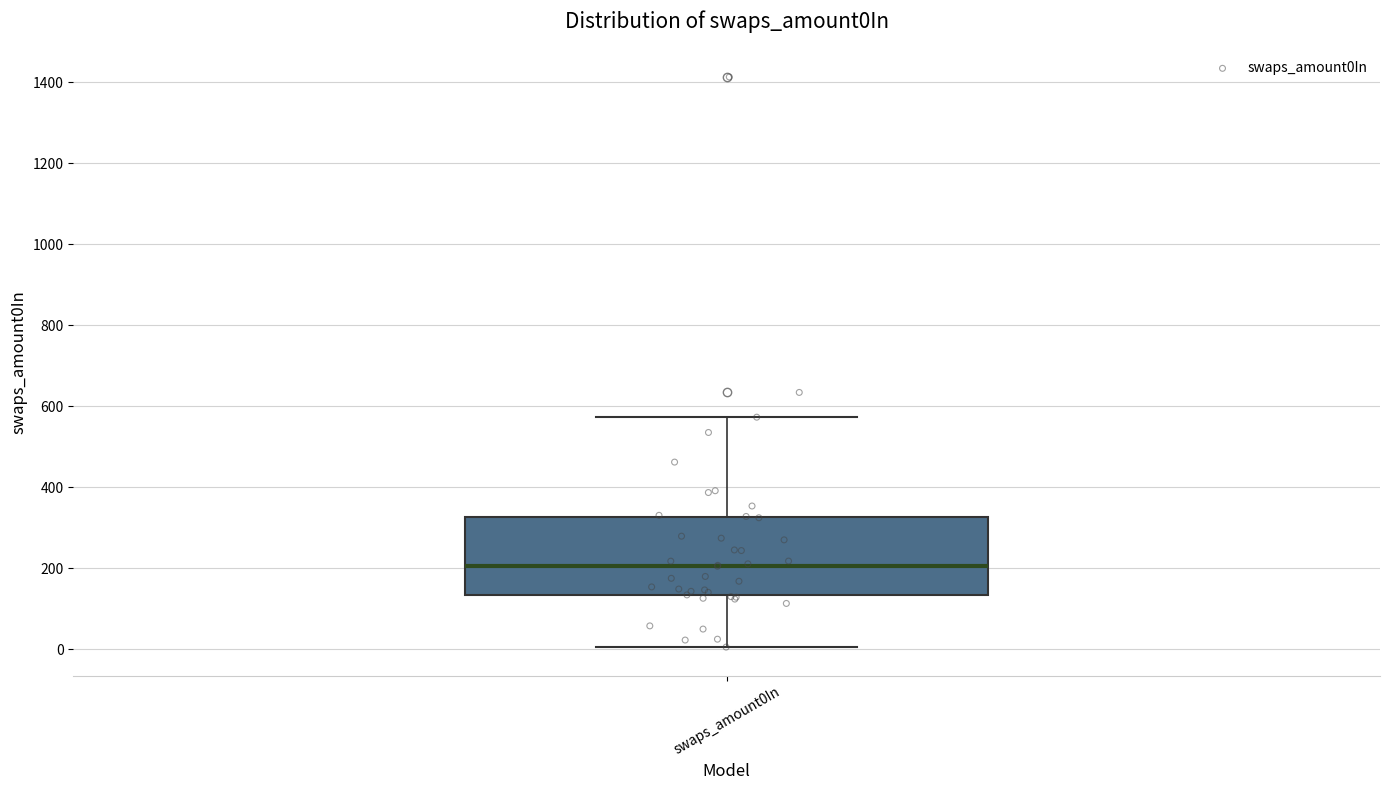

Where is the lower edge of the box for swaps_amount0In on the y-axis? The values are not printed on the chart, so give them approximately, as read against the axis.

140